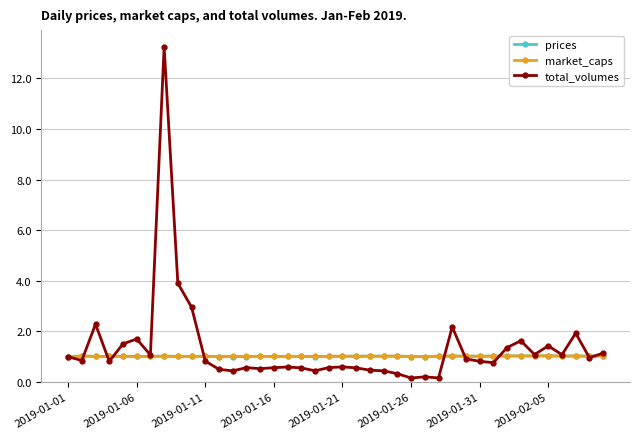

Which series has the widest spread of values?

total_volumes